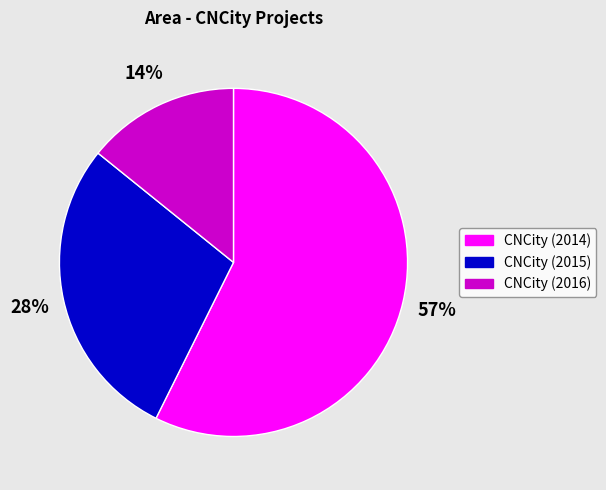

Rank the categories by value from highest to lowest.

CNCity (2014), CNCity (2015), CNCity (2016)